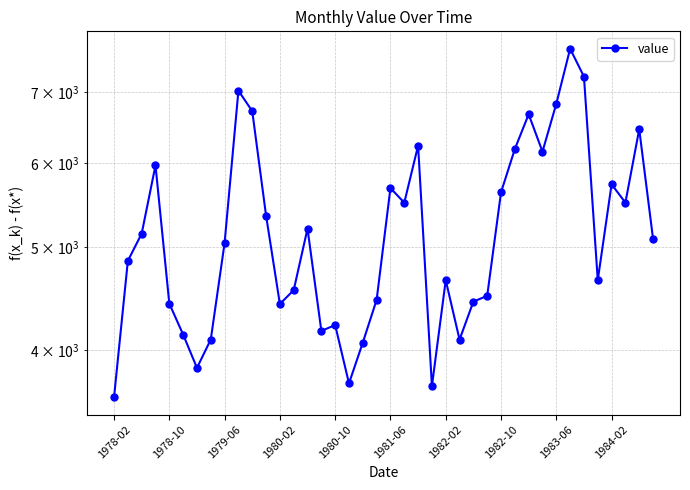

Rank the categories by value from highest to lowest.

33, 34, 1984-02, 32, 10, 30, 38, 22, 29, 31, 1980-02, 36, 20, 28, 37, 21, 11, 14, 1979-06, 39, 1983-06, 1978-10, 24, 35, 13, 27, 19, 26, 1980-10, 12, 16, 15, 1981-06, 1982-10, 25, 18, 1982-02, 17, 23, 1978-02